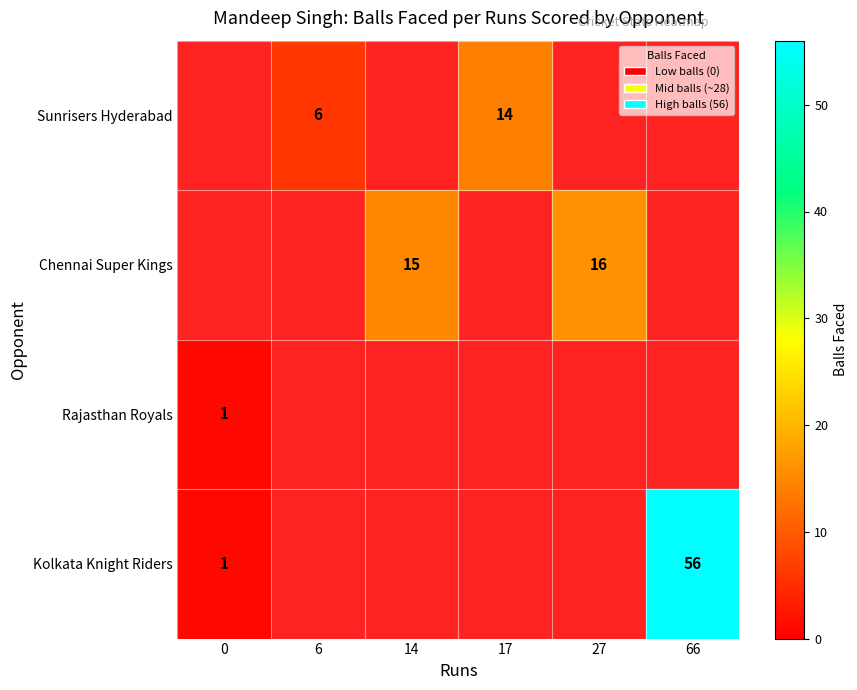

The value of Rajasthan Royals at 0 is 1. True or false?

True